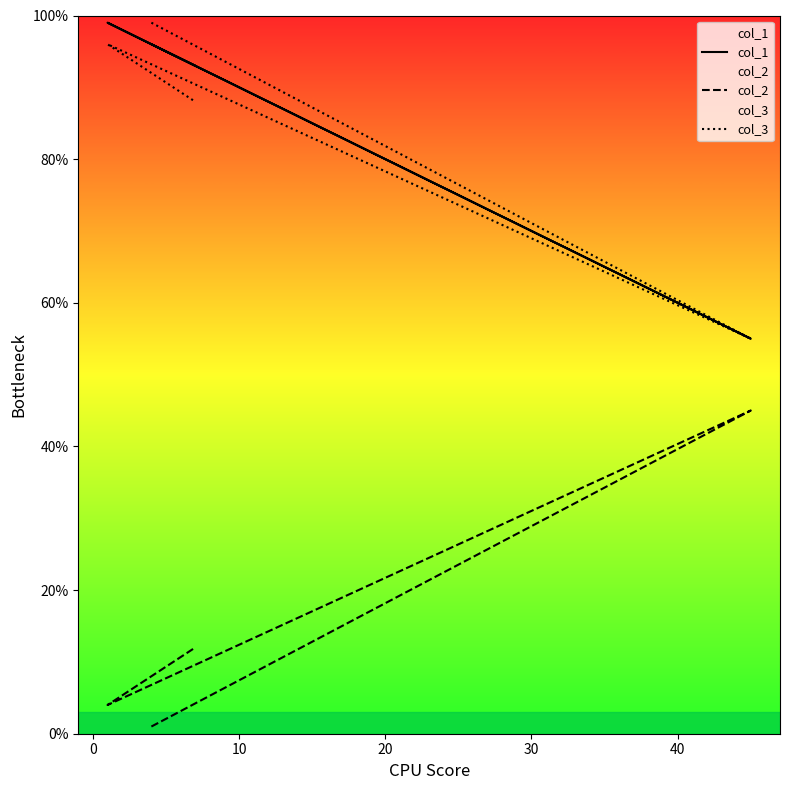

Where is col_1 nearest to the value 77?

20